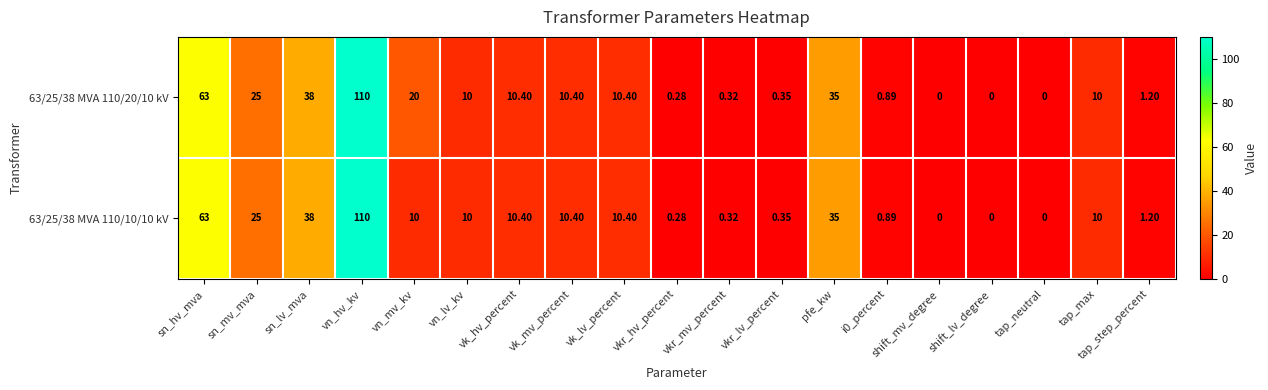

Which label corresponds to the largest value in the chart?

vn_hv_kv